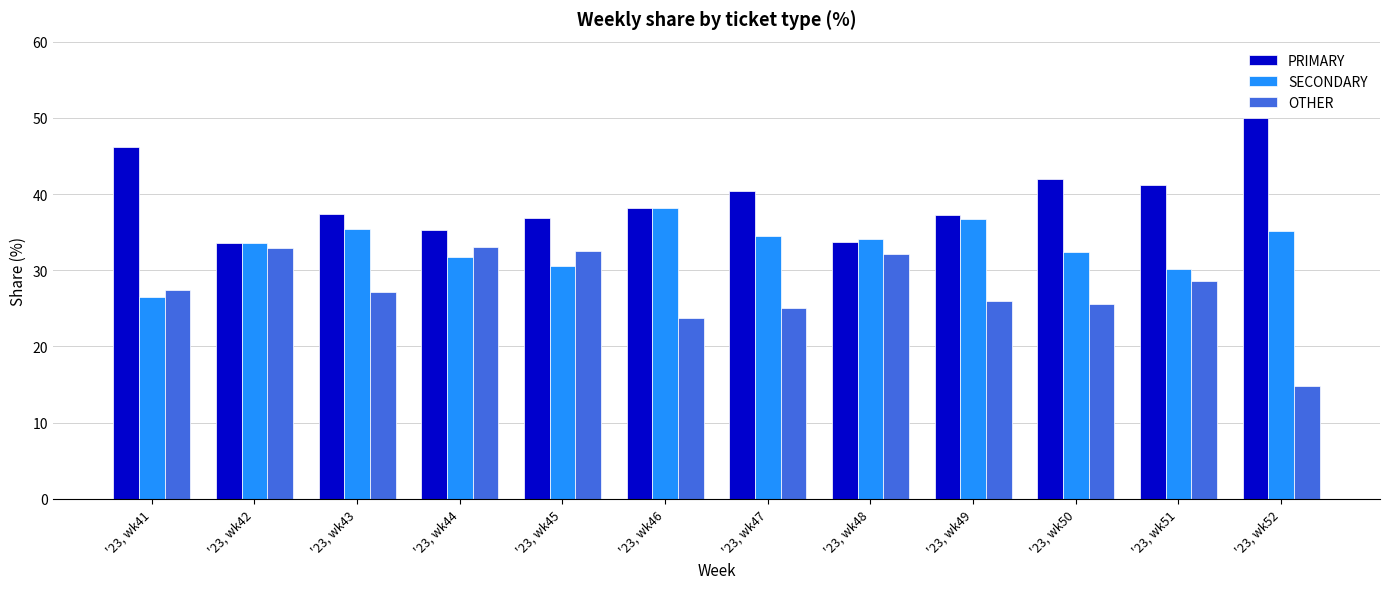

What is the difference between the highest and lowest values at '23, wk46?

14.4